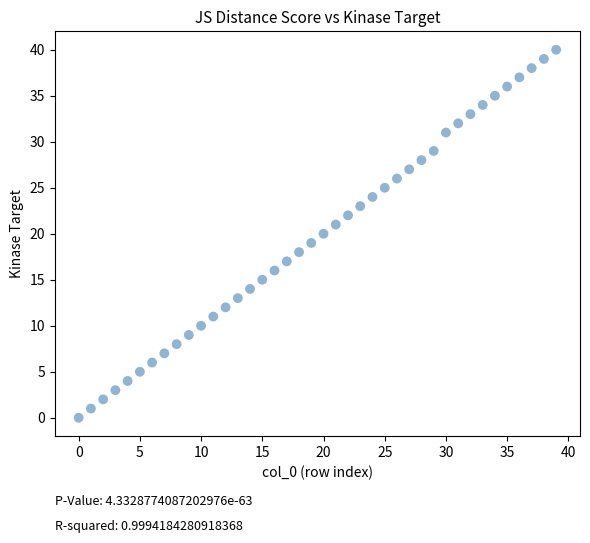

What is the range of Y values (max minus min)?

40